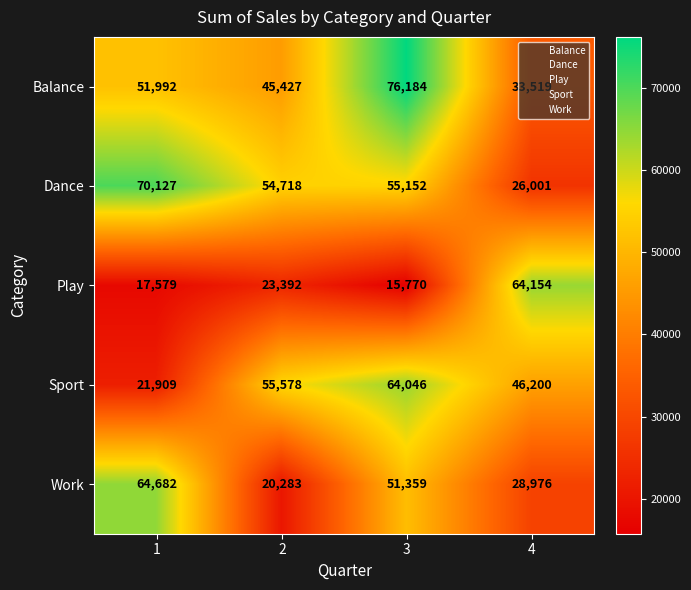

Is it true that Balance equals 55433 at 4?

False